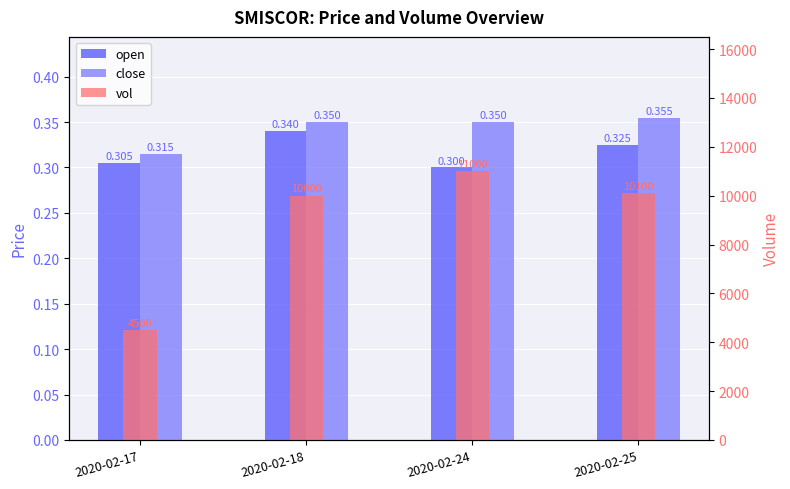

Which series has the largest total across all categories?

vol